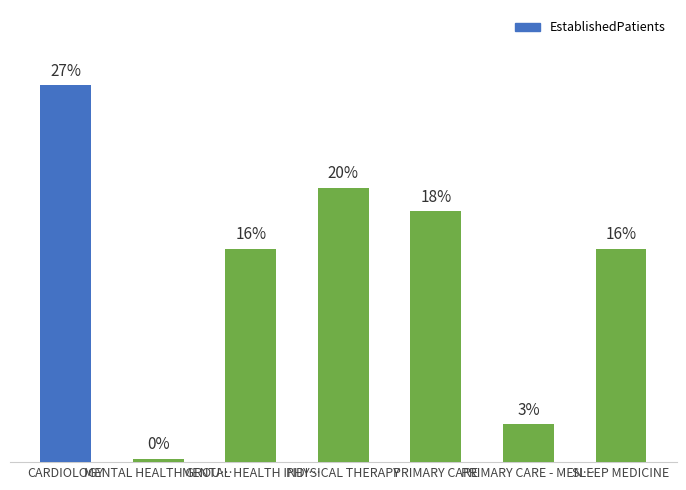

Which has a higher value, CARDIOLOGY or SLEEP MEDICINE?

CARDIOLOGY